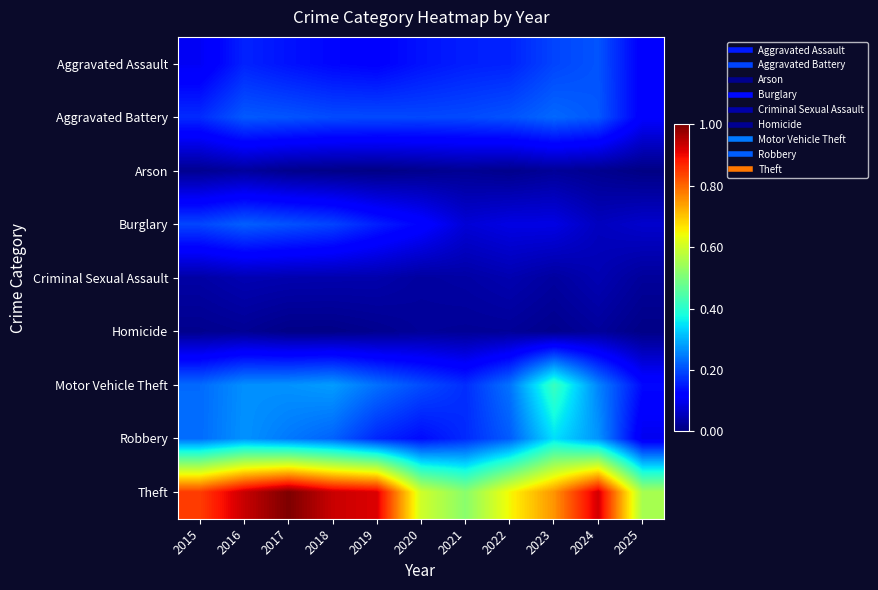

What is the maximum value shown in the chart?

1.0